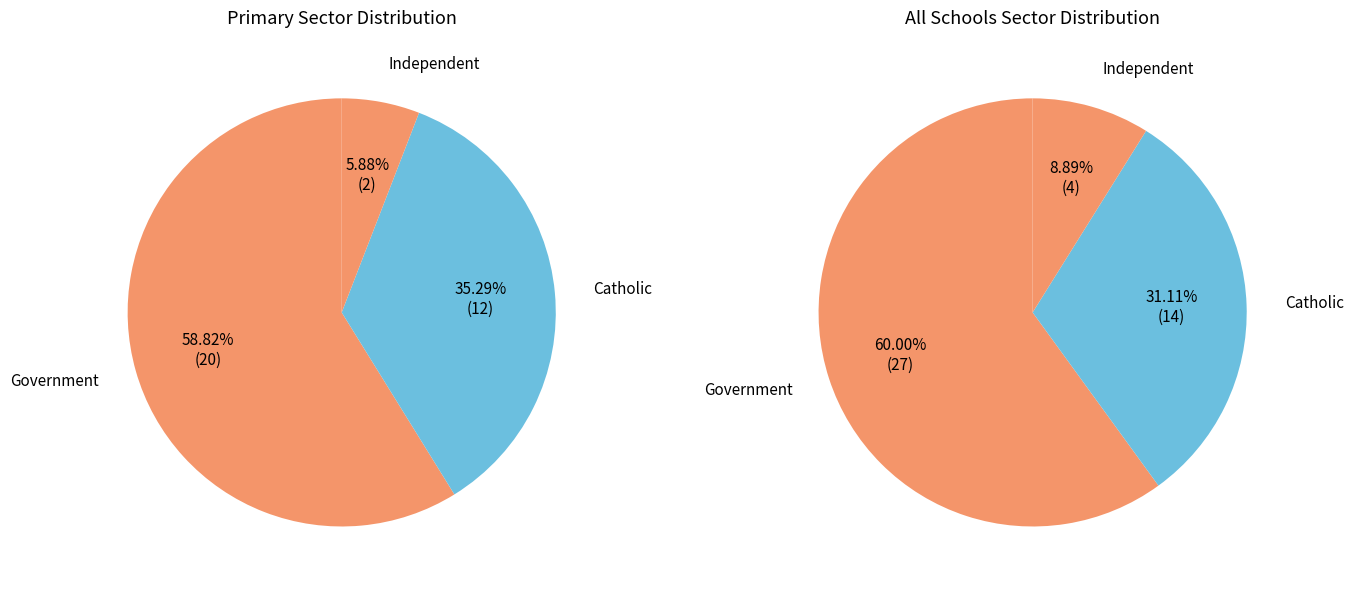

How many slices are in this pie chart?

3